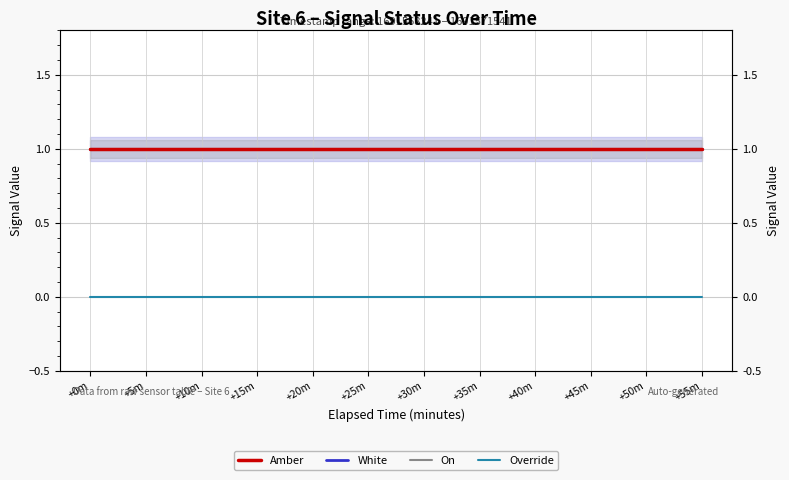

Which series has the widest spread of values?

Amber